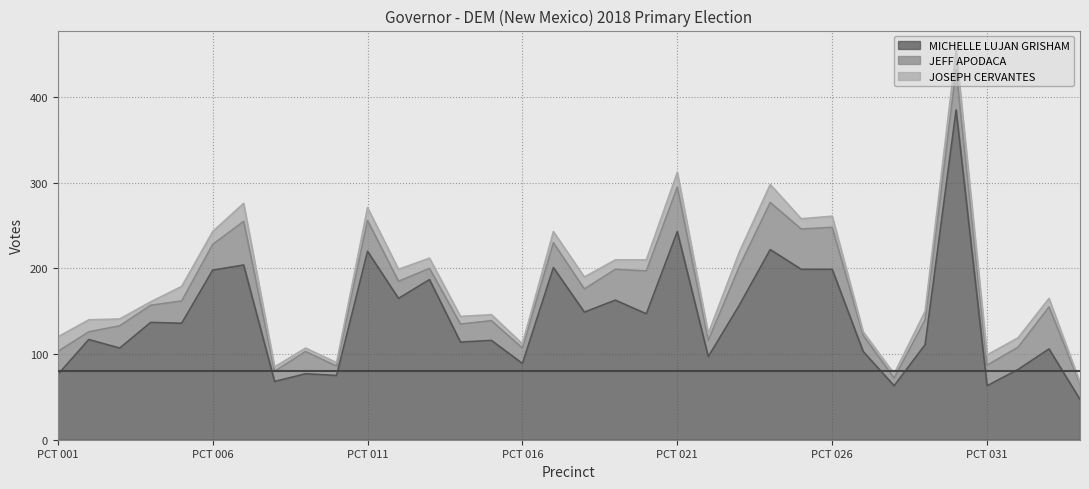

The JEFF APODACA series shows 71 at PCT 026. True or false?

False